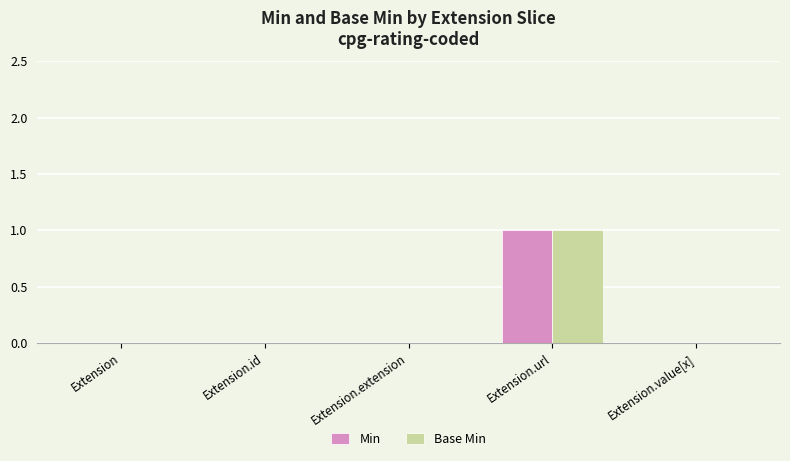

What are all the series names shown in the legend?

Min, Base Min